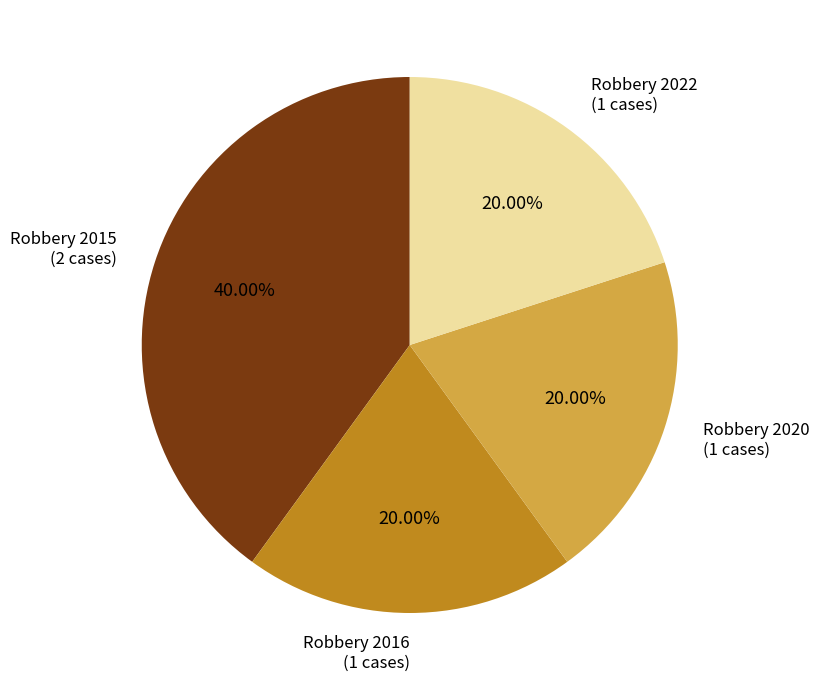

To the nearest percent, what is the average slice percentage?

25%